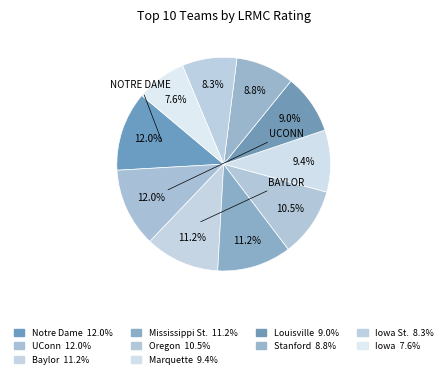

To the nearest percent, what is the average slice percentage?

10%